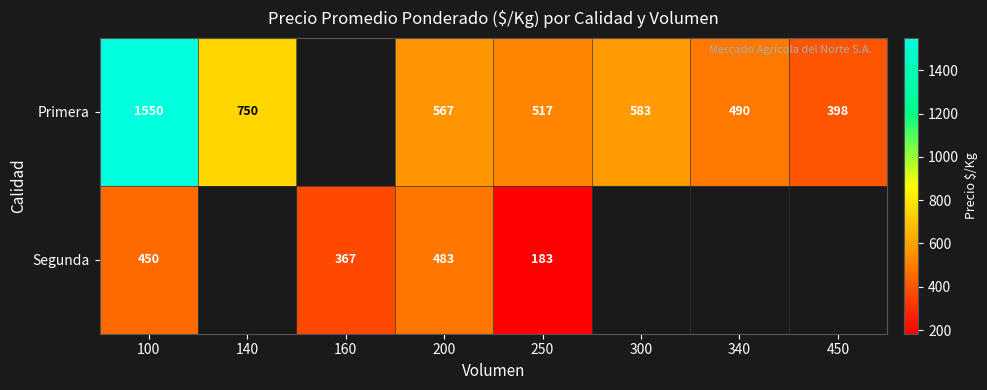

Between 100 and 250, which series saw the biggest shift?

Primera